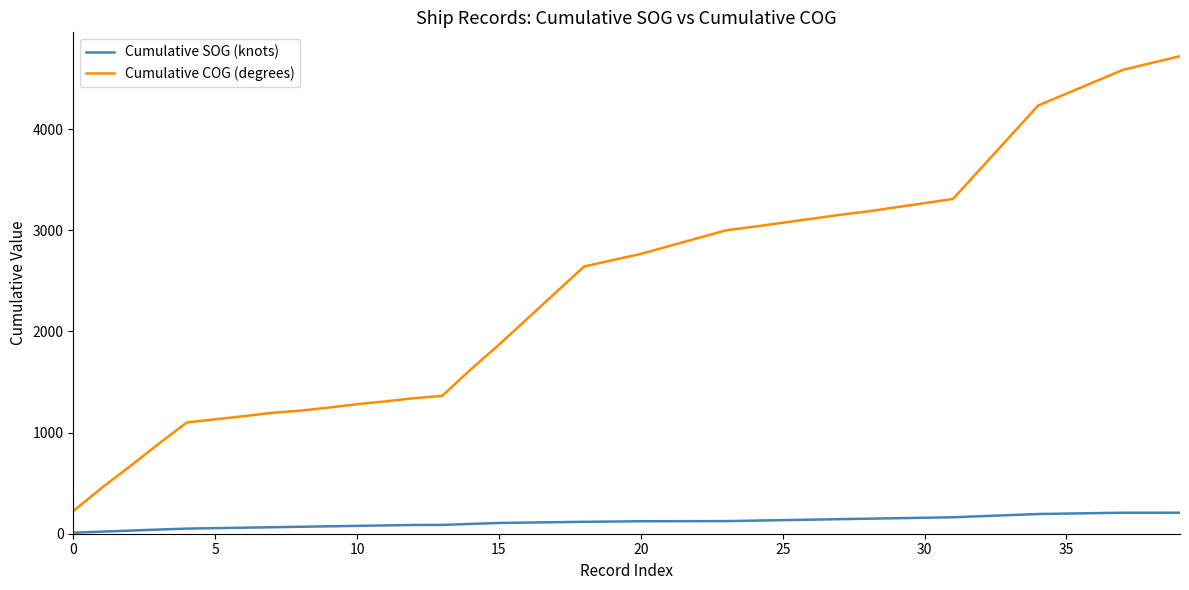

What is the lowest value of the Cumulative COG (degrees) series?

224.5